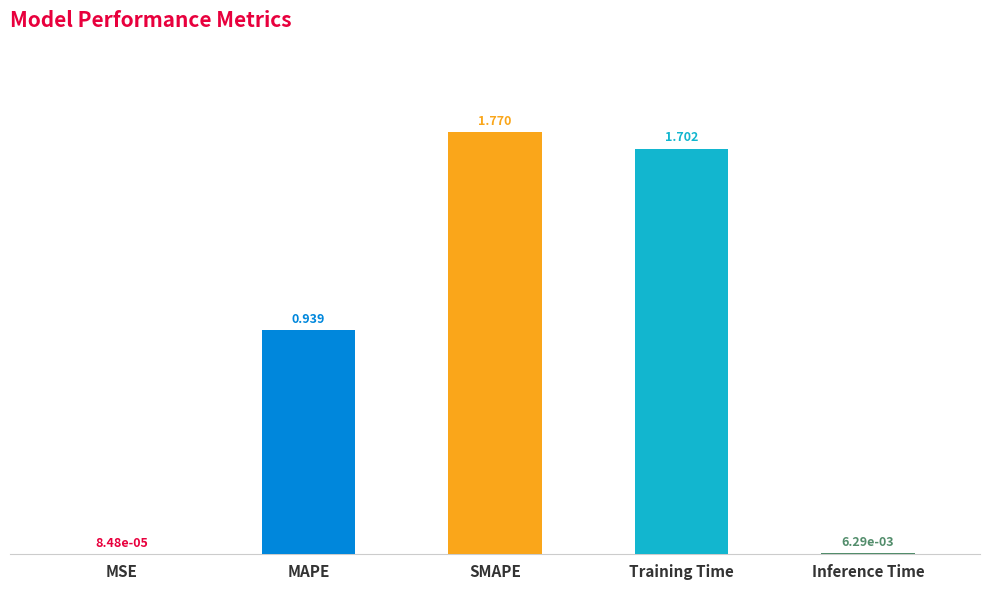

Which has a higher value, MAPE or Inference Time?

MAPE